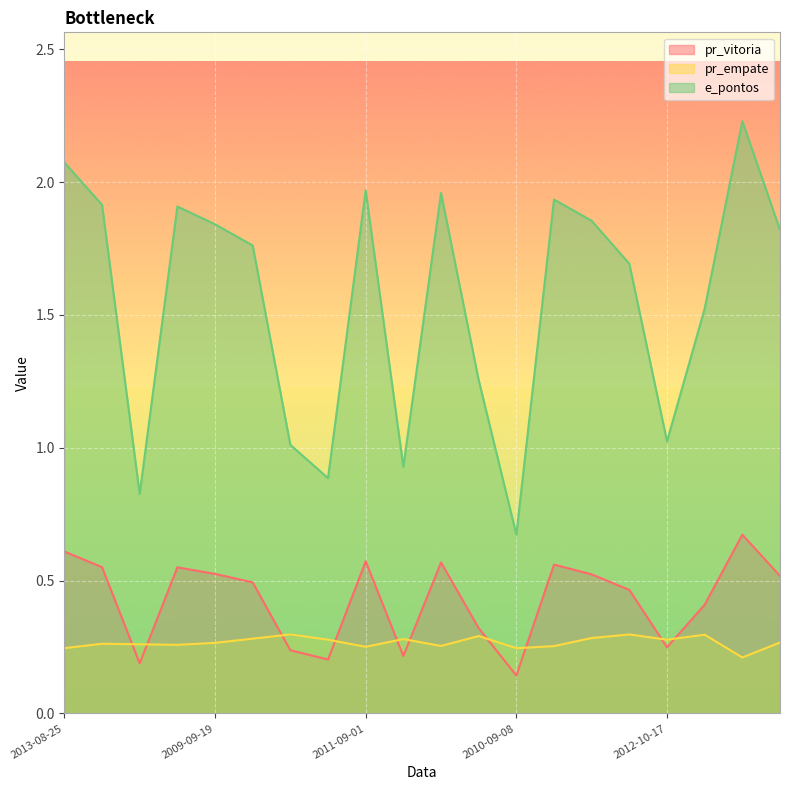

What is the spread (max minus min) of values at 2009-08-08?

1.7